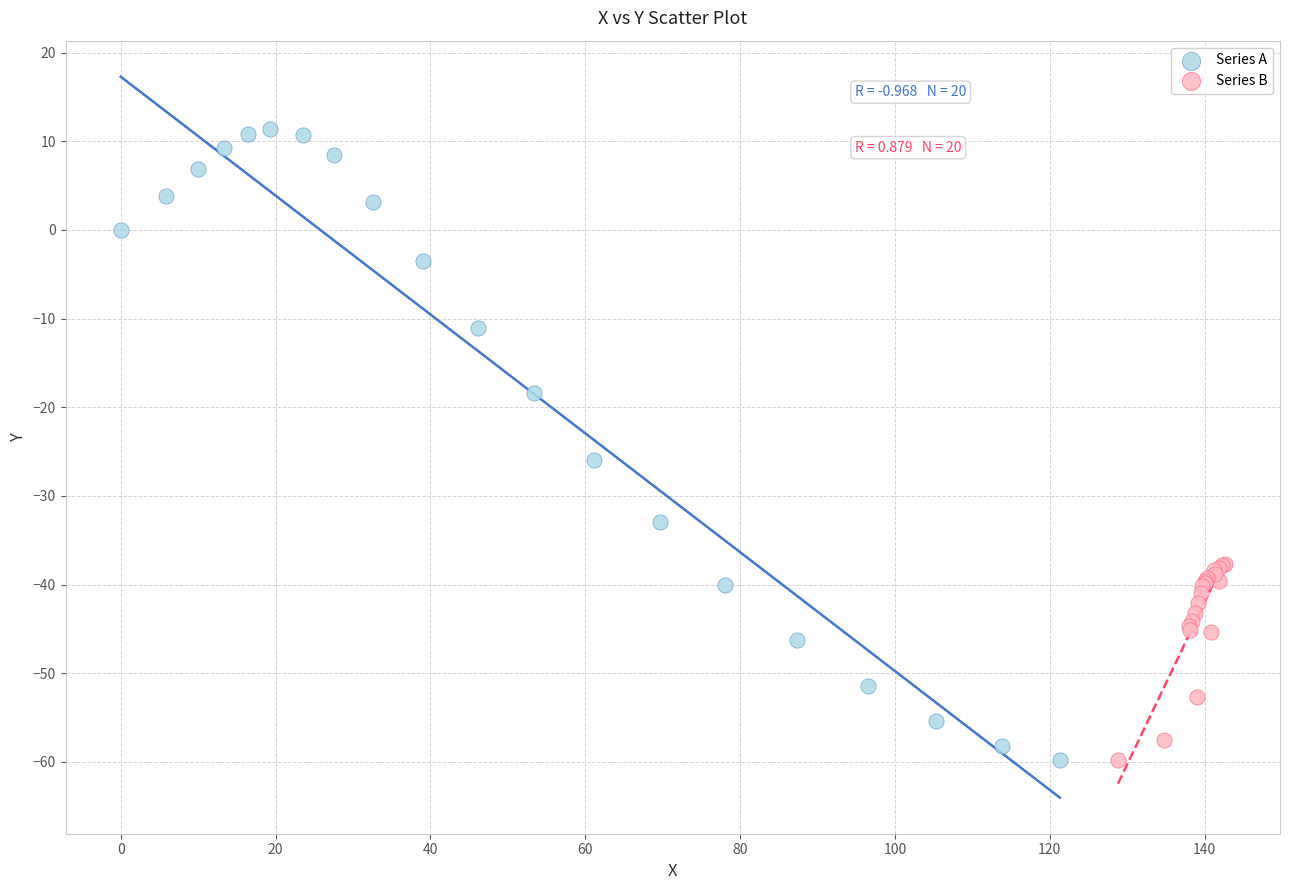

Which series has the largest Y range (max minus min)?

Series A